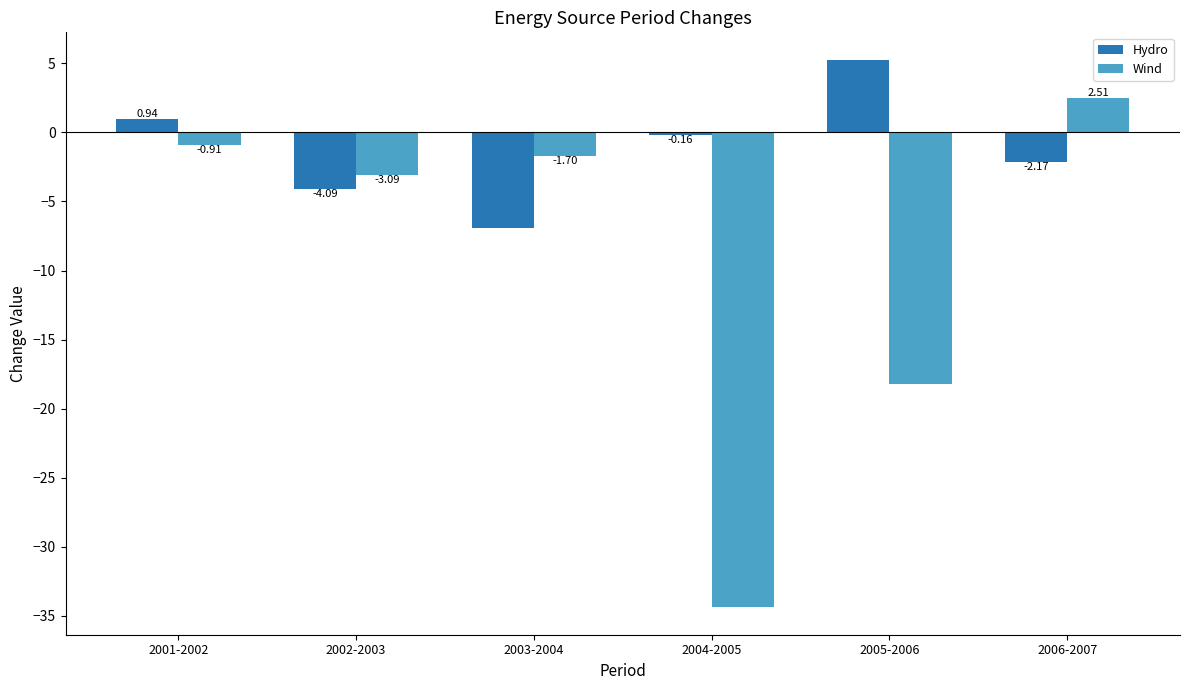

What is the spread (max minus min) of values at 2004-2005?

34.2